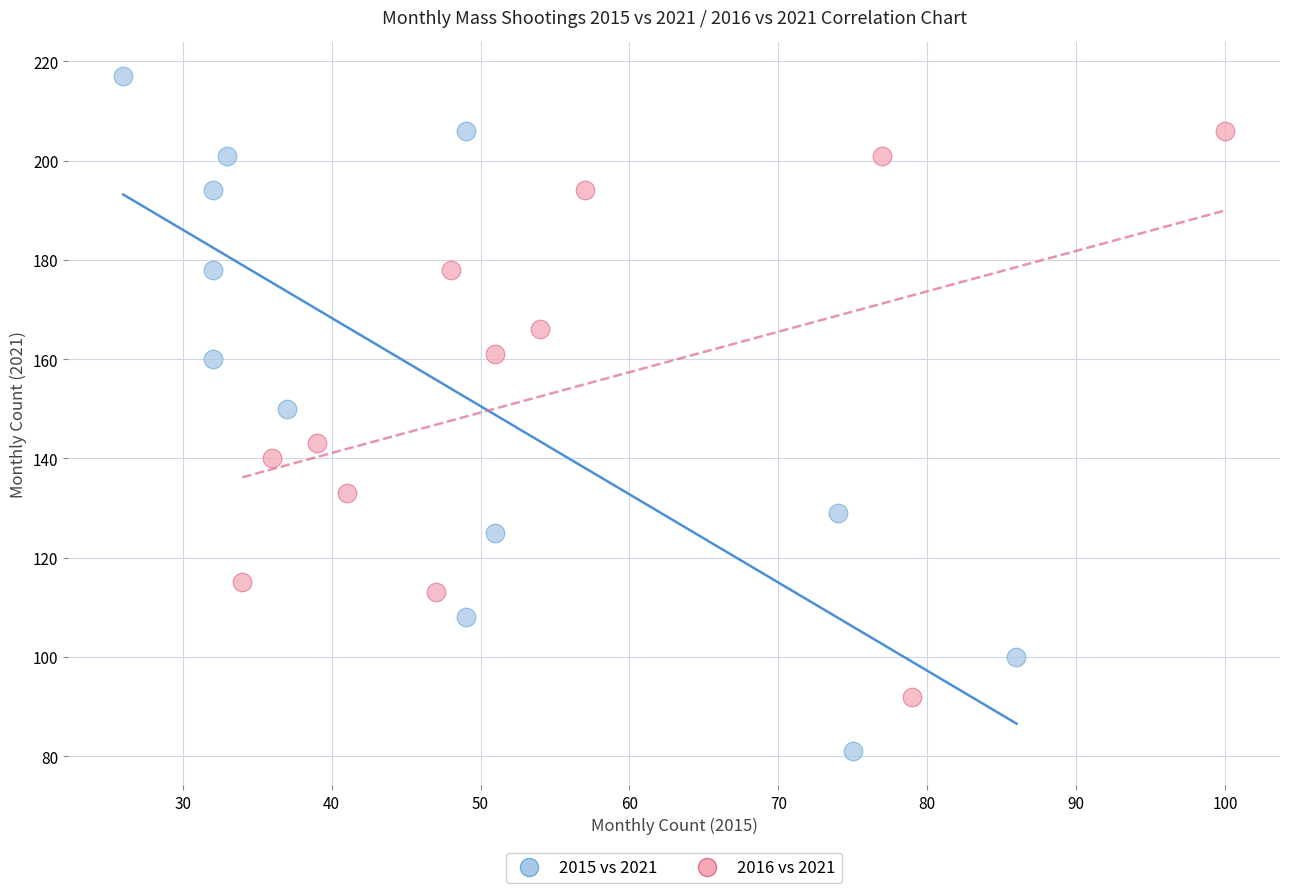

Which series has the largest Y range (max minus min)?

2015 vs 2021